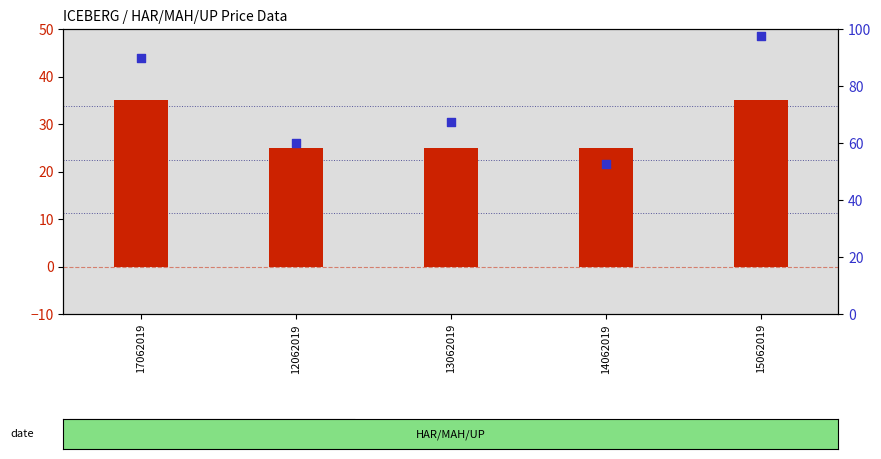

What is the total value across all series at 13062019?

92.5